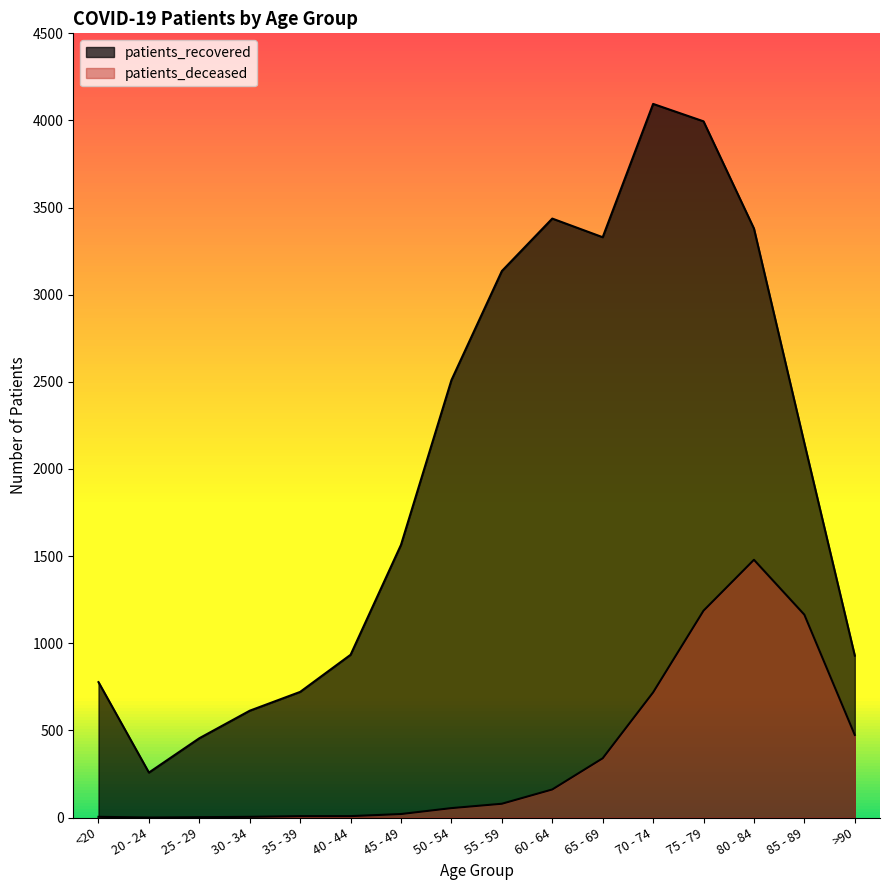

Where is patients_recovered nearest to the value 2176?

85 - 89